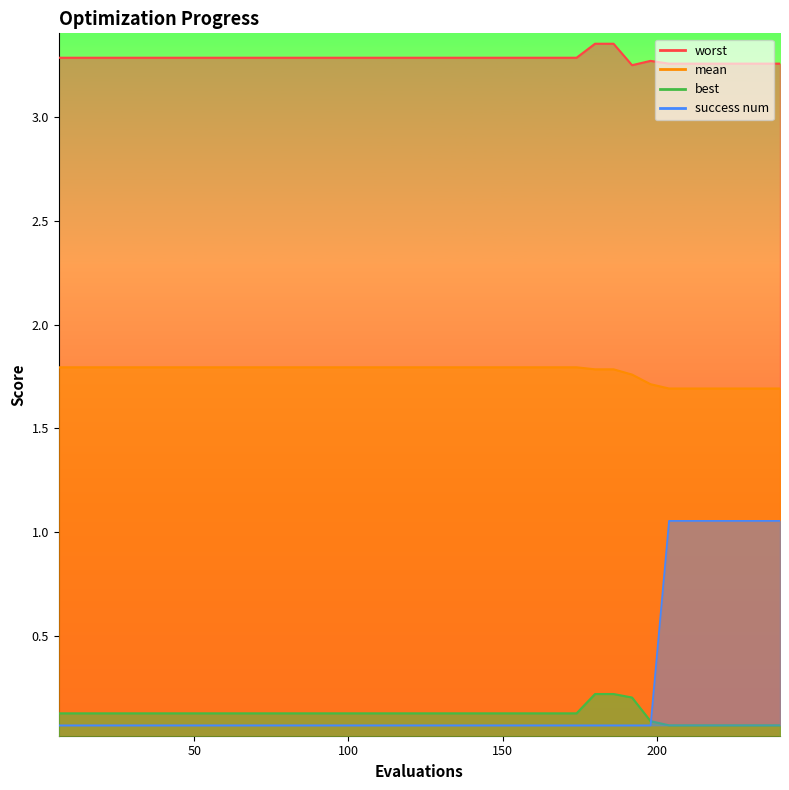

Which category has the highest value across all series?

180